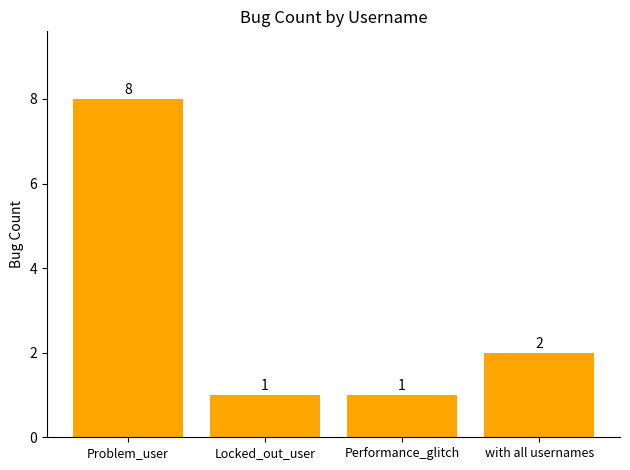

What is the ratio of the value at Locked_out_user to the value at with all usernames?

0.5